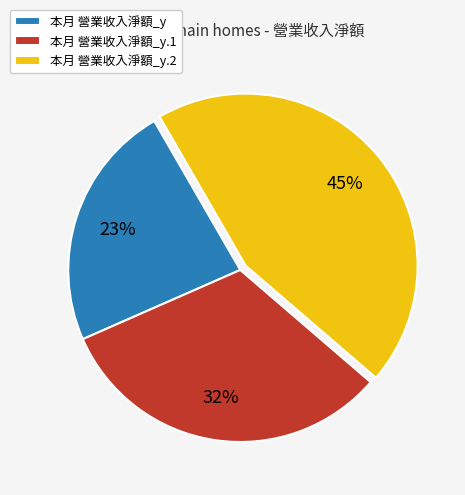

To the nearest percent, what is the difference between the 本月 營業收入淨額_y.2 and 本月 營業收入淨額_y.1 slice percentages?

13%